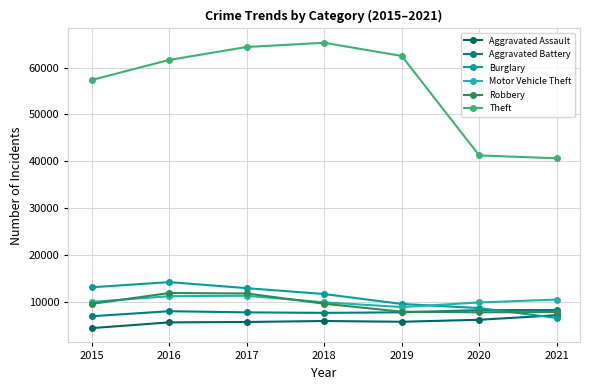

Which label corresponds to the smallest value in the chart?

2015